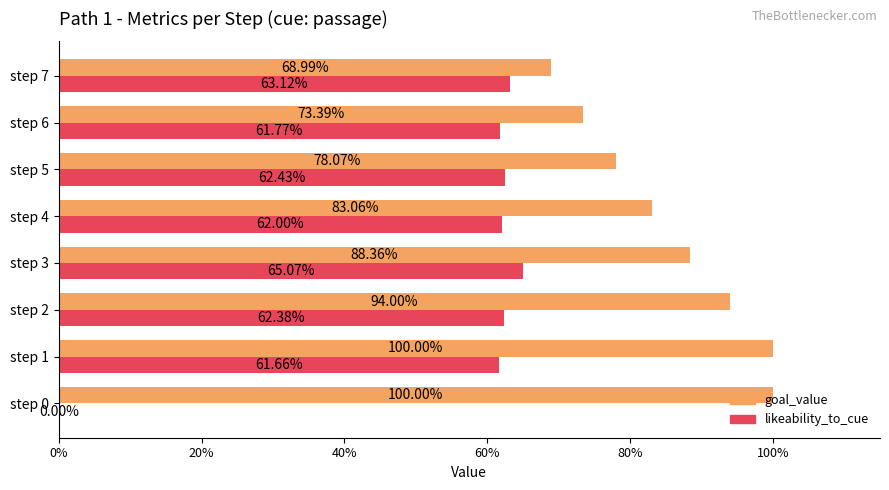

What are all the series names shown in the legend?

goal_value, likeability_to_cue